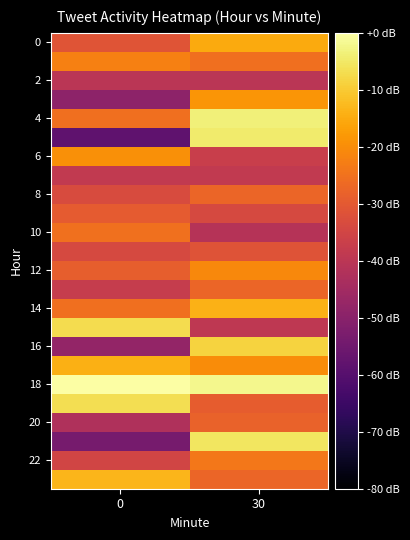

Which series has the largest total across all categories?

18